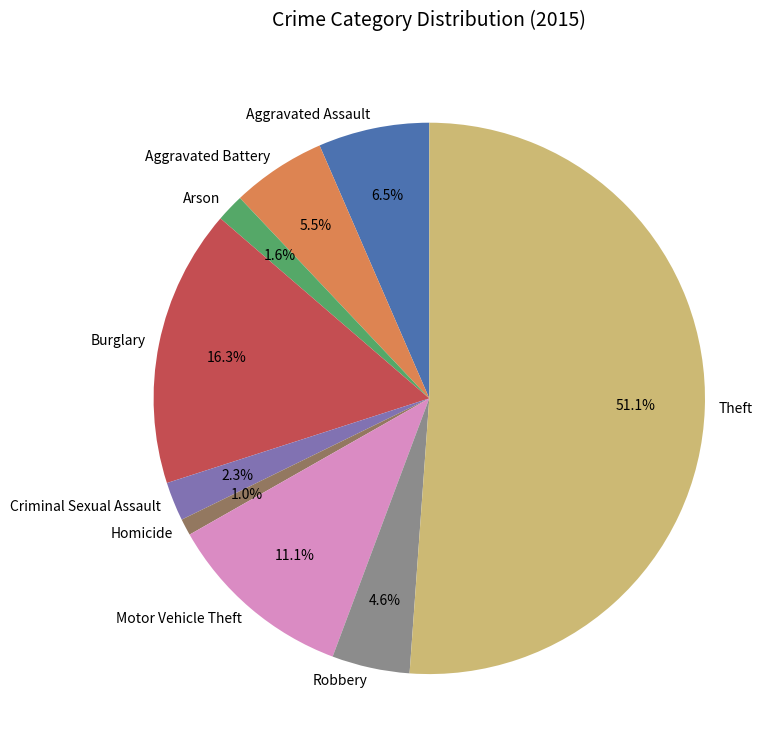

What portion of the pie excludes Burglary?

83.7%